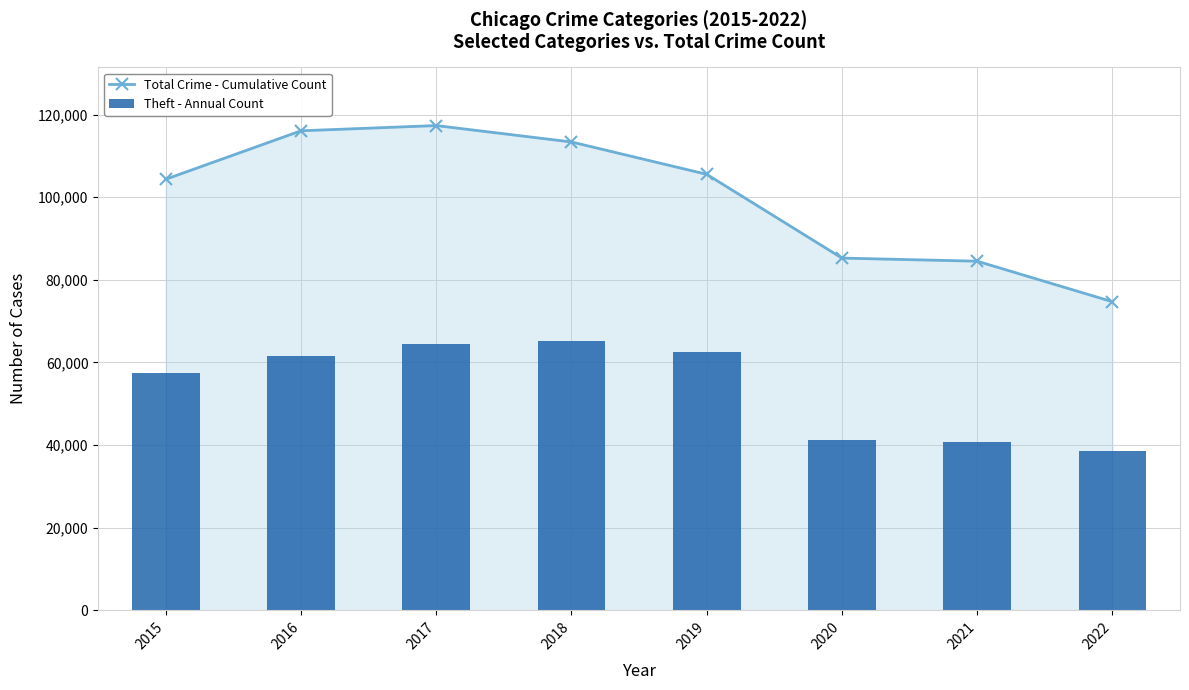

How many values in the Theft - Annual Count series are below 61618?

4